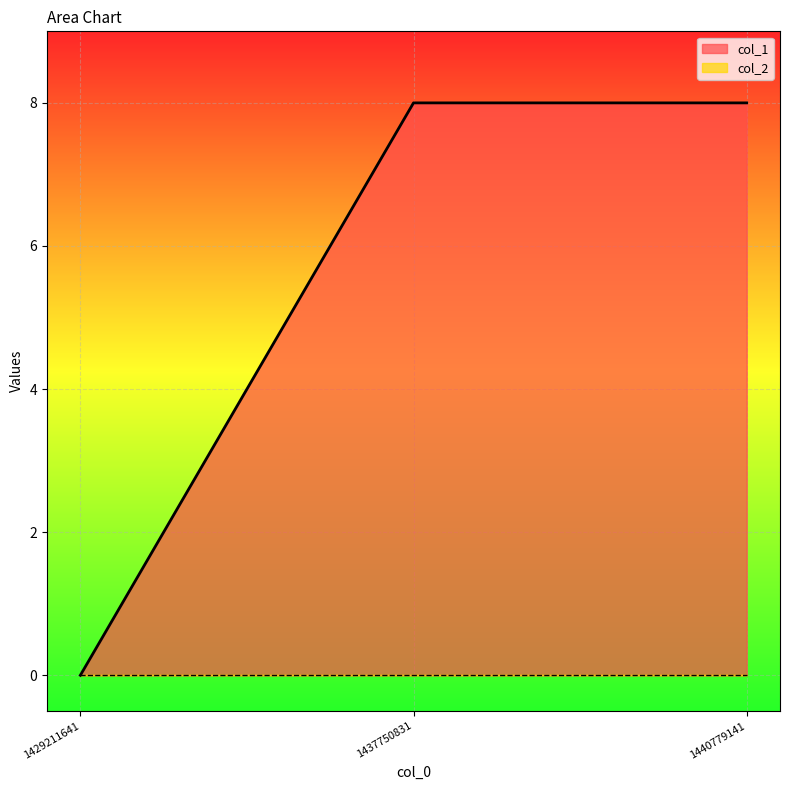

At which category does the chart reach its peak across all series?

1437750831